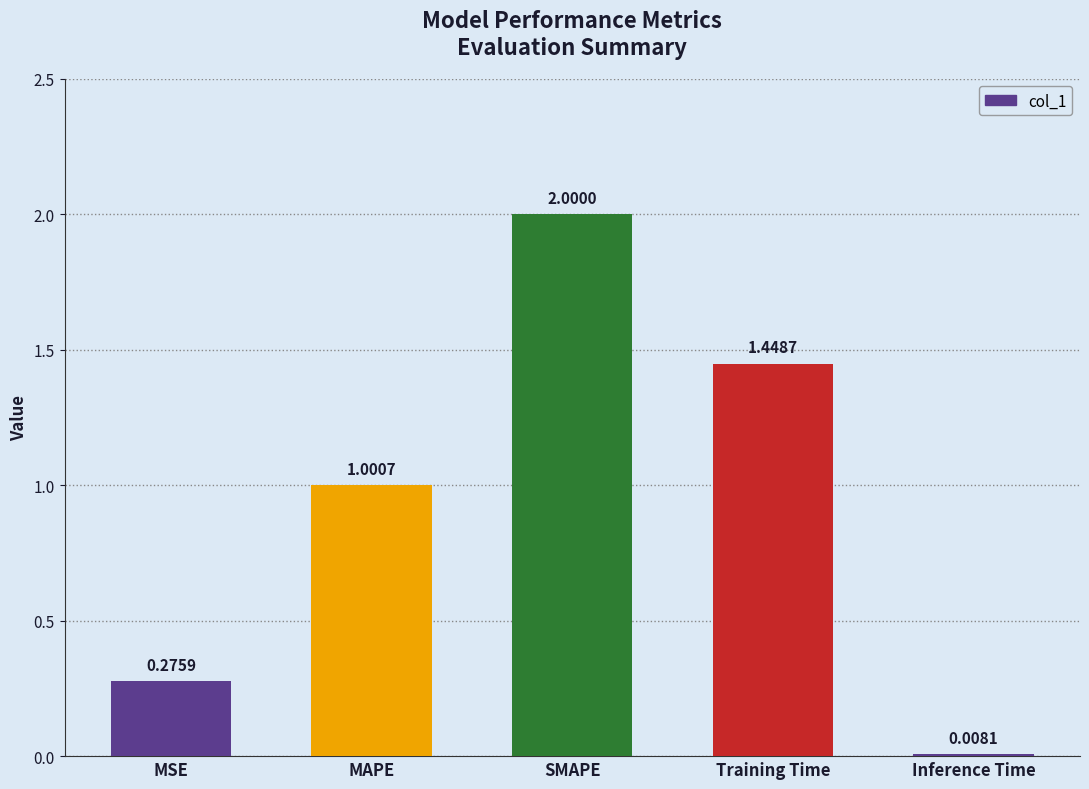

Between SMAPE and Training Time, which is larger?

SMAPE